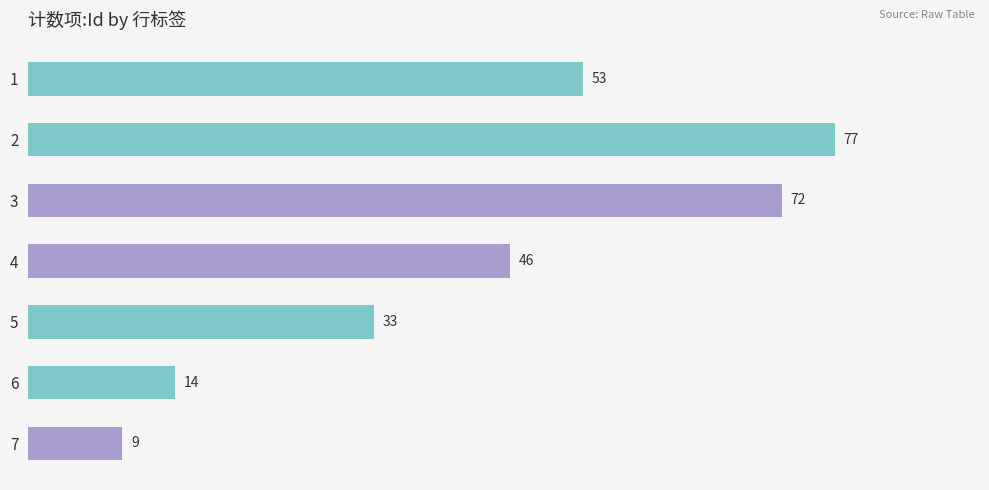

The chart shows a value of 9 at 7. True or false?

True